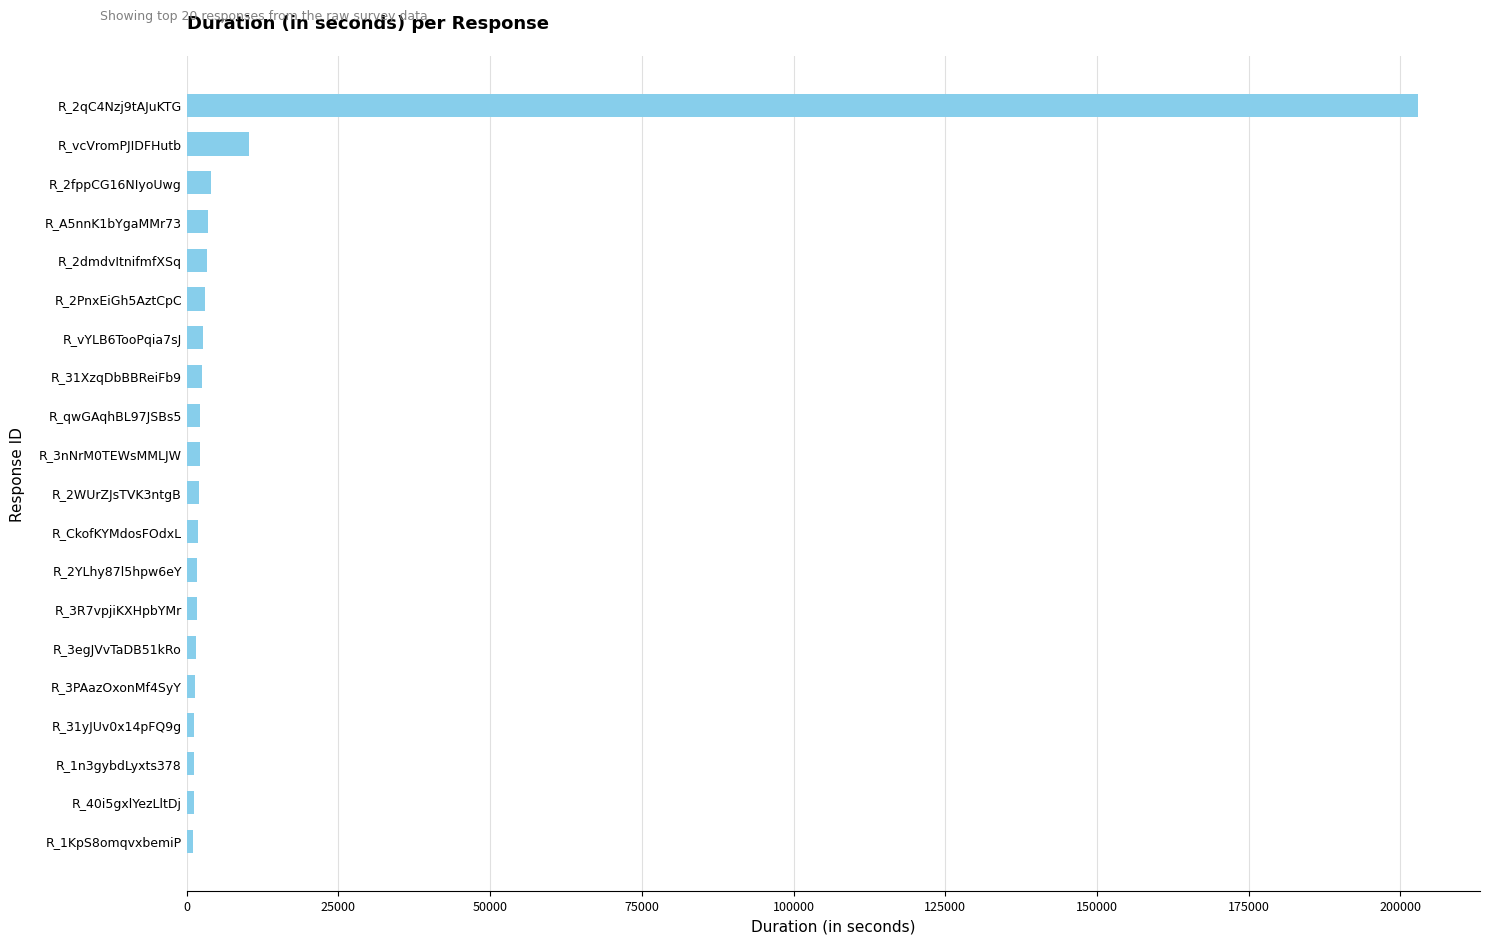

Between R_vcVromPJIDFHutb and R_2WUrZJsTVK3ntgB, which is larger?

R_vcVromPJIDFHutb